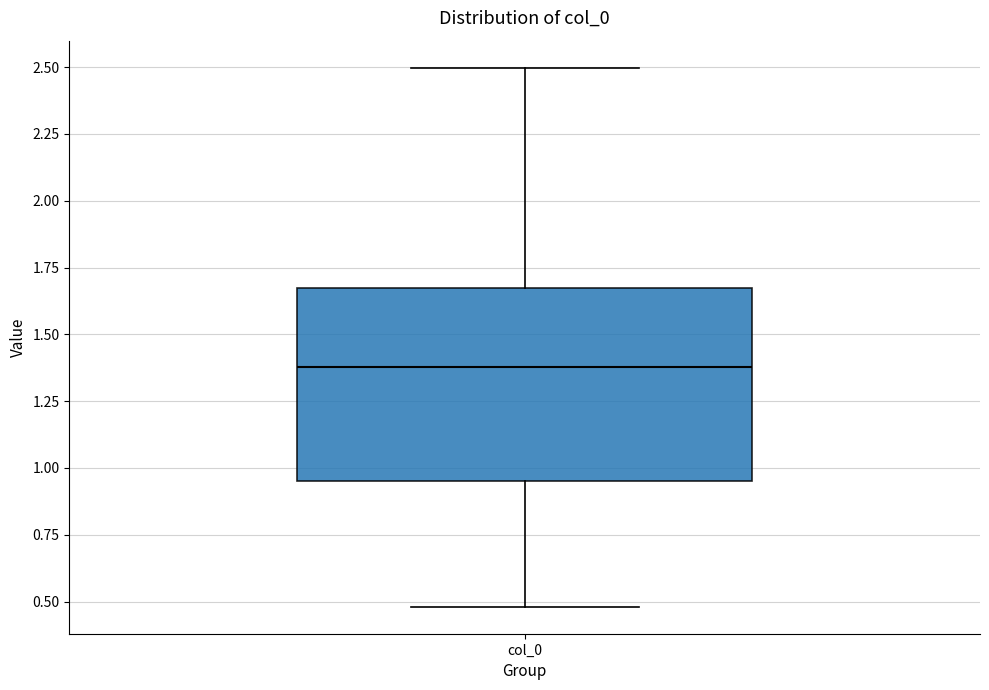

Transcribe this box plot: give where the median line is, the range the box spans, and where the two whiskers end, as read against the y-axis. The values are not printed on the chart, so give them approximately, as read against the axis.

median 1.40, box 0.95 to 1.65, whiskers 0.50 to 2.50